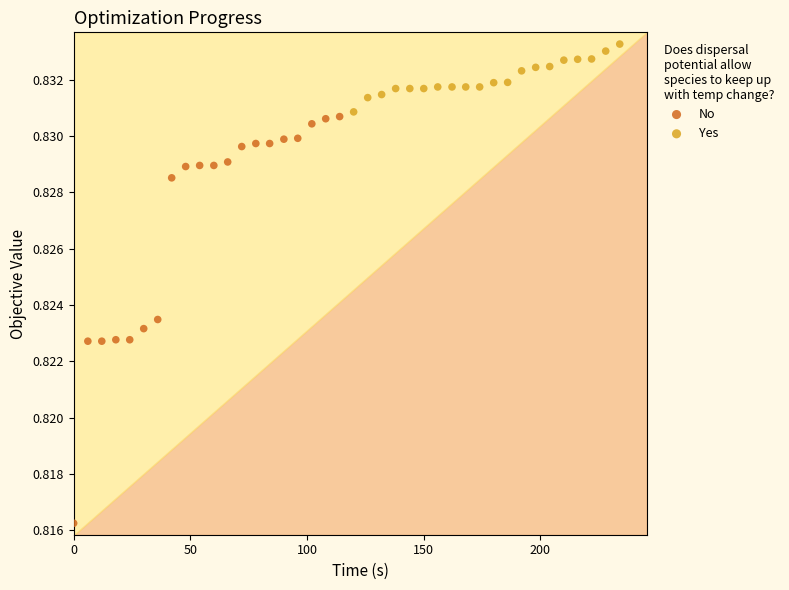

Which series reaches the maximum Y coordinate?

Yes